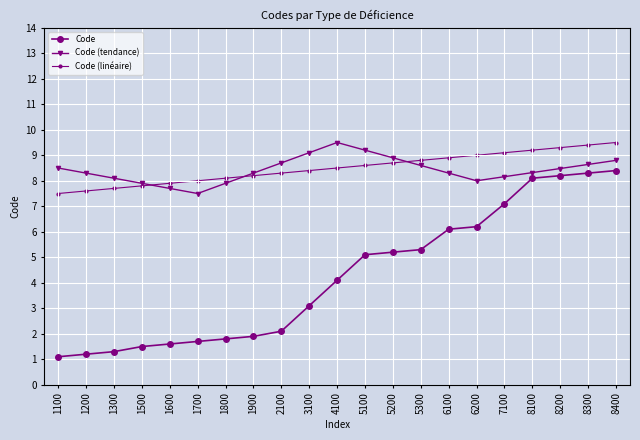

Does the chart have visible grid lines?

Yes